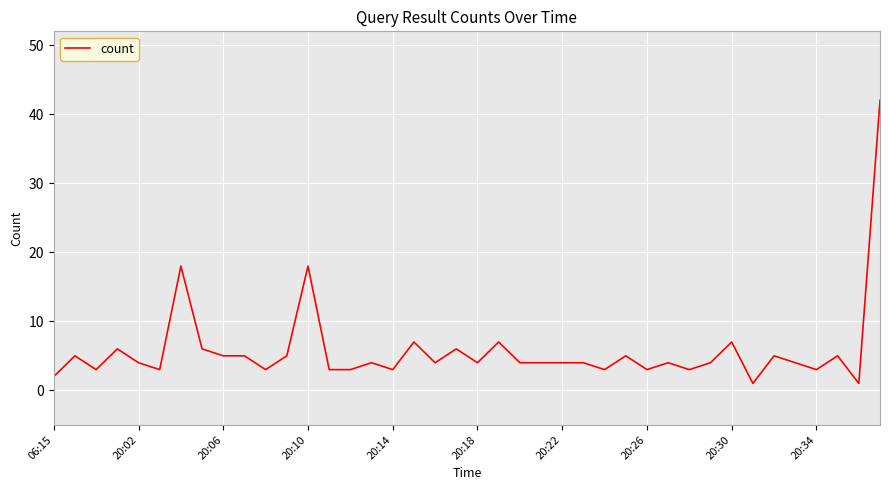

What is the greatest value displayed?

42